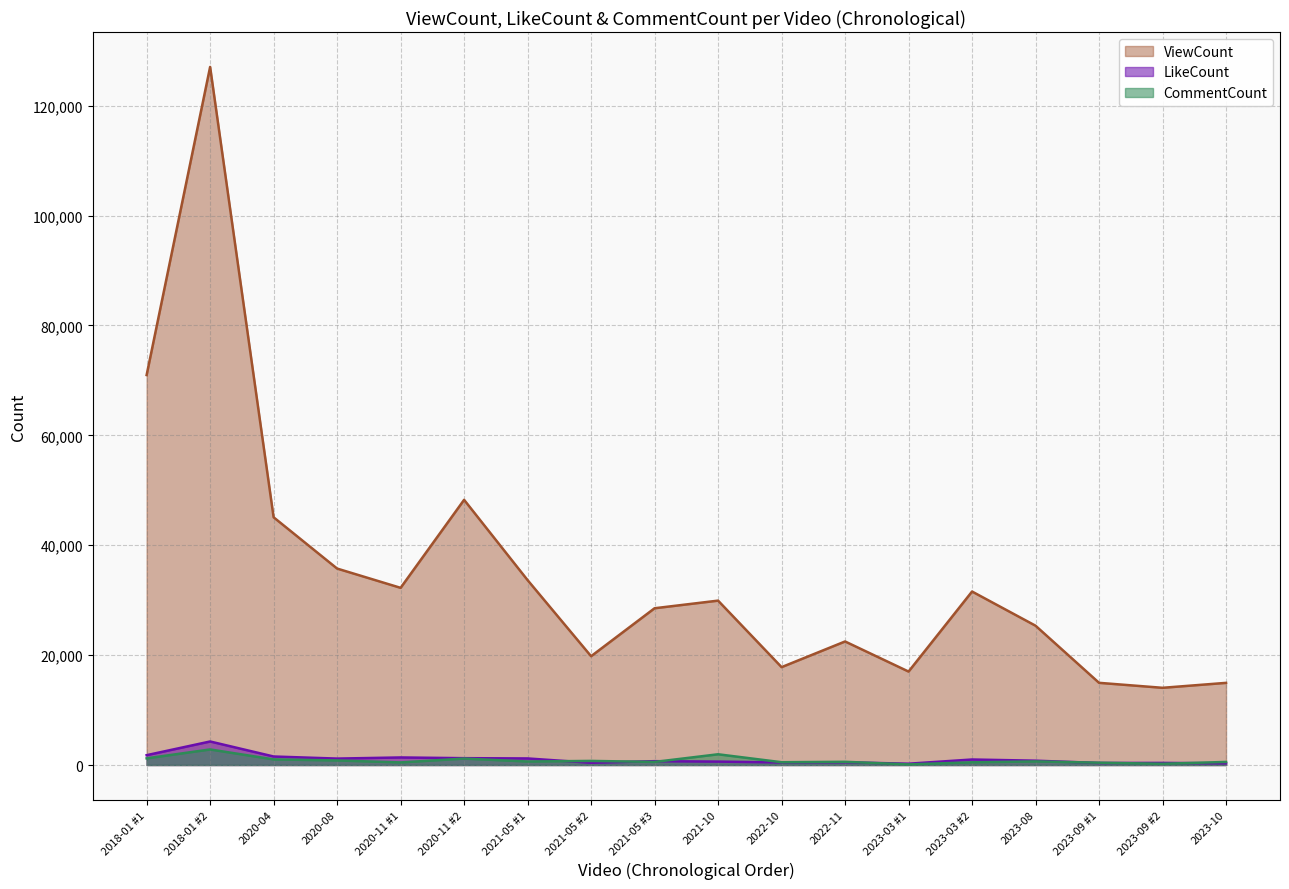

What is the sum of the CommentCount values at 2023-08 and 2018-01 #1?

1869